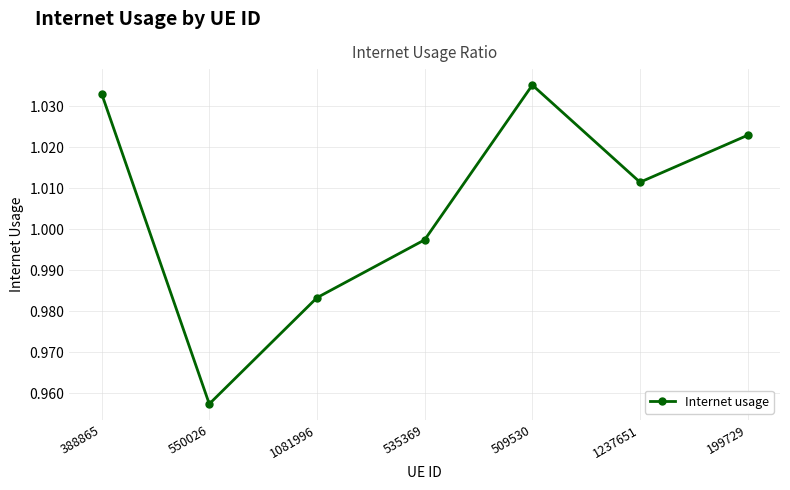

How many data points does each series have?

7